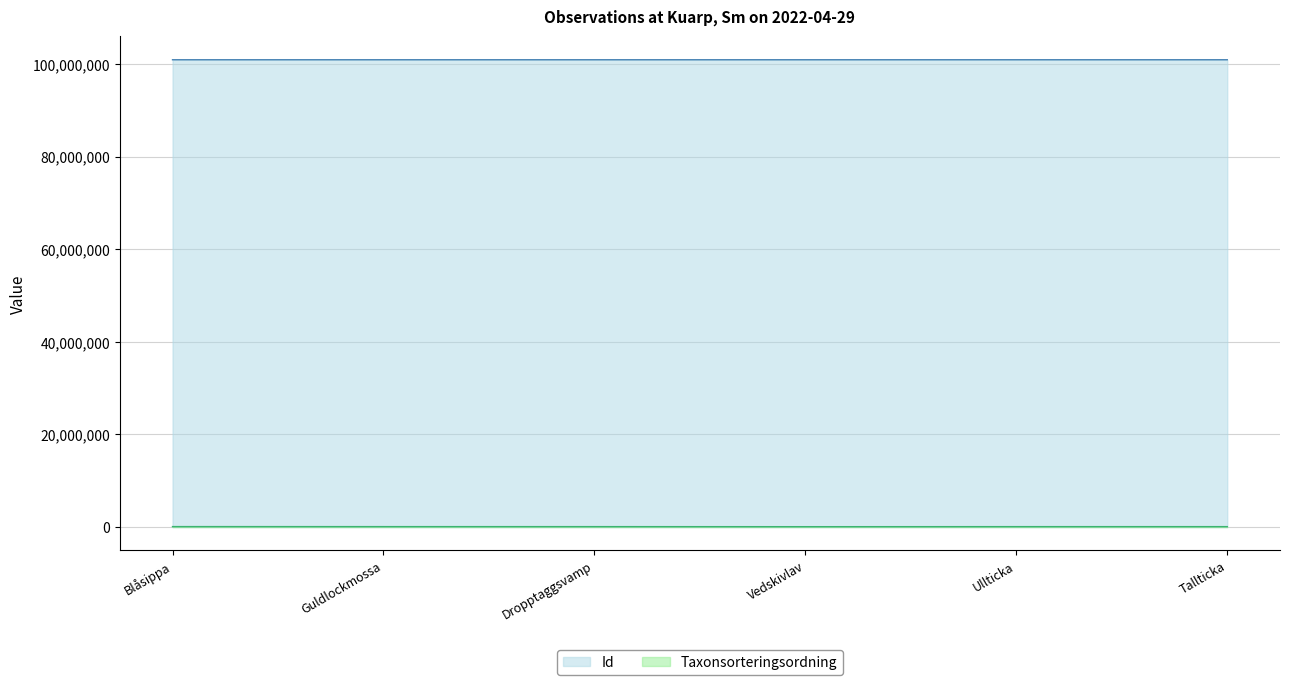

Which series has the largest range (max minus min)?

Taxonsorteringsordning